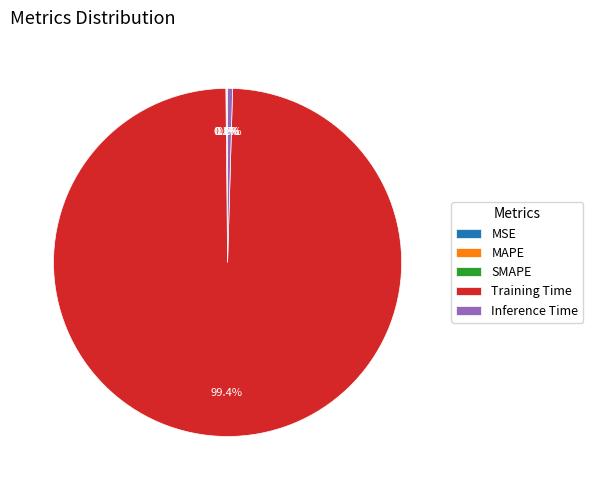

To the nearest percent, what percentage of the pie is Training Time?

99%